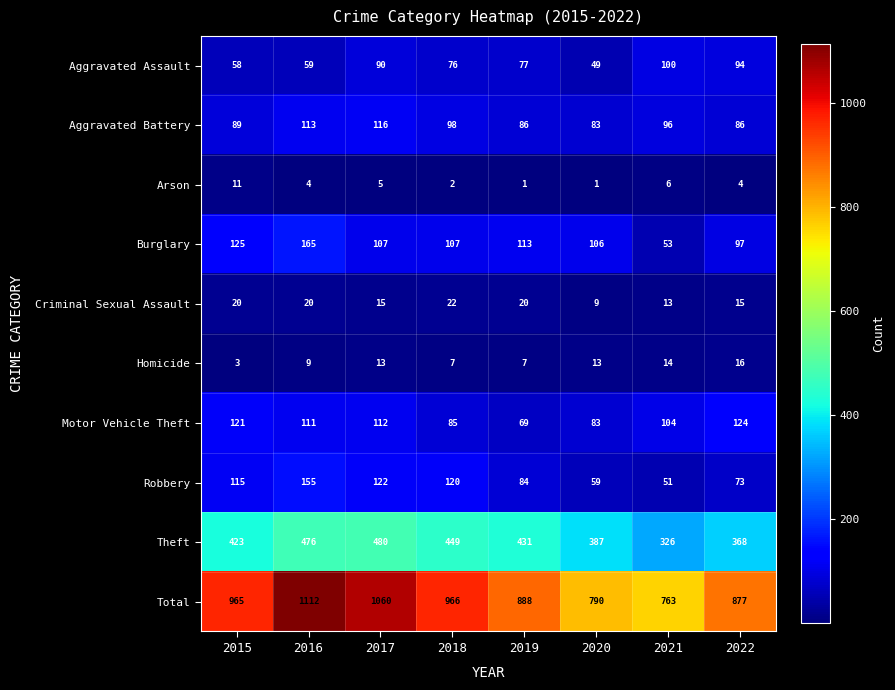

Where is Homicide nearest to the value 9?

2016